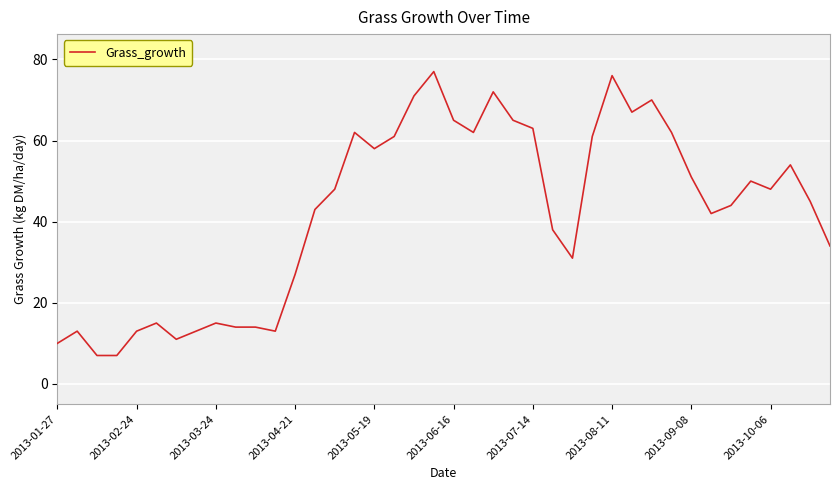

What is the smallest value displayed?

7